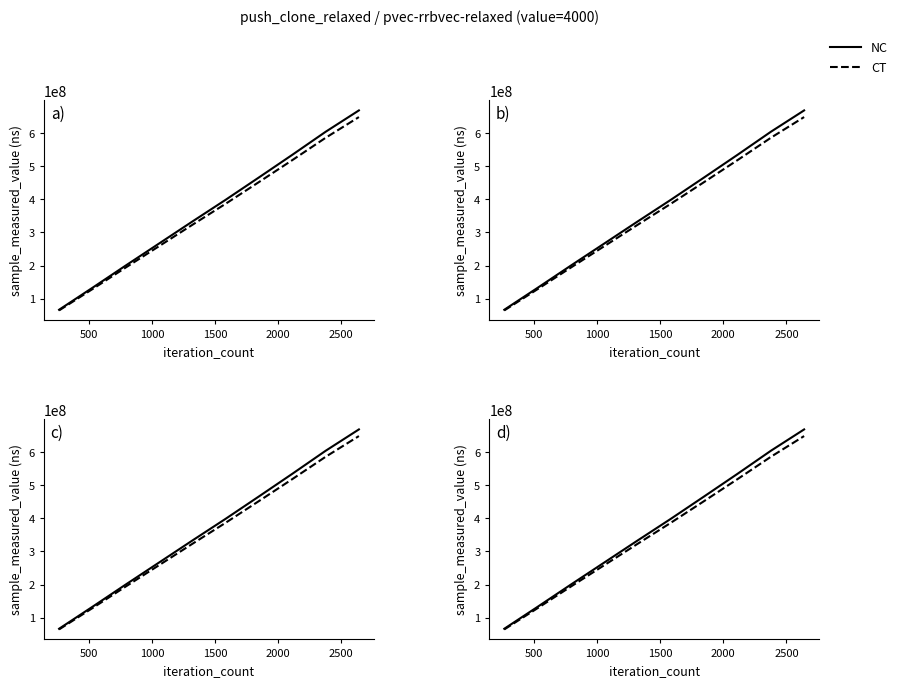

Reading left to right, what are all the values shown in this chart?

NC: 66893268.0	133047527.0	200231277.0	266553424.0	332963373.0	398532204.0	466028754.0	534138063.0	603574812.0	668103674.0
CT: 64886470.0	129056101.2	194224338.7	258556821.3	322974471.8	386576237.9	452047891.4	518113921.1	585467567.6	648060563.8